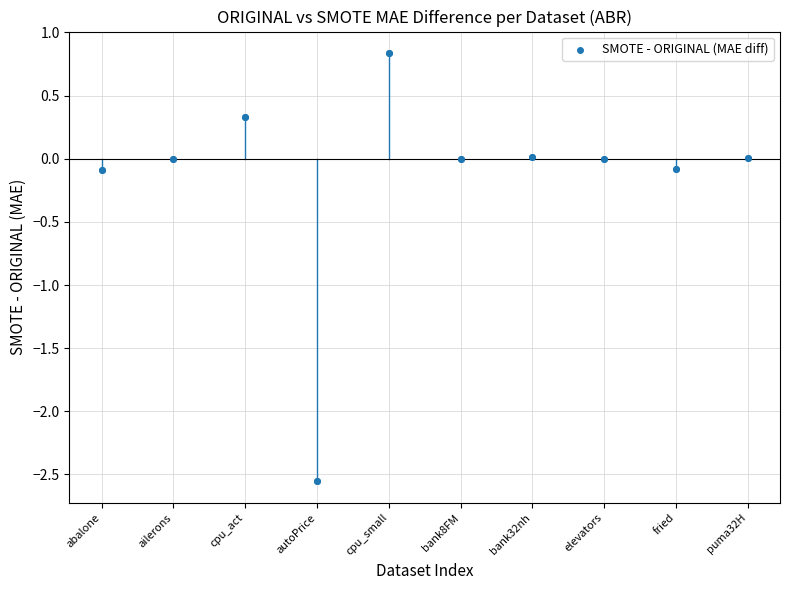

What is the range of Y values (max minus min)?

3.4